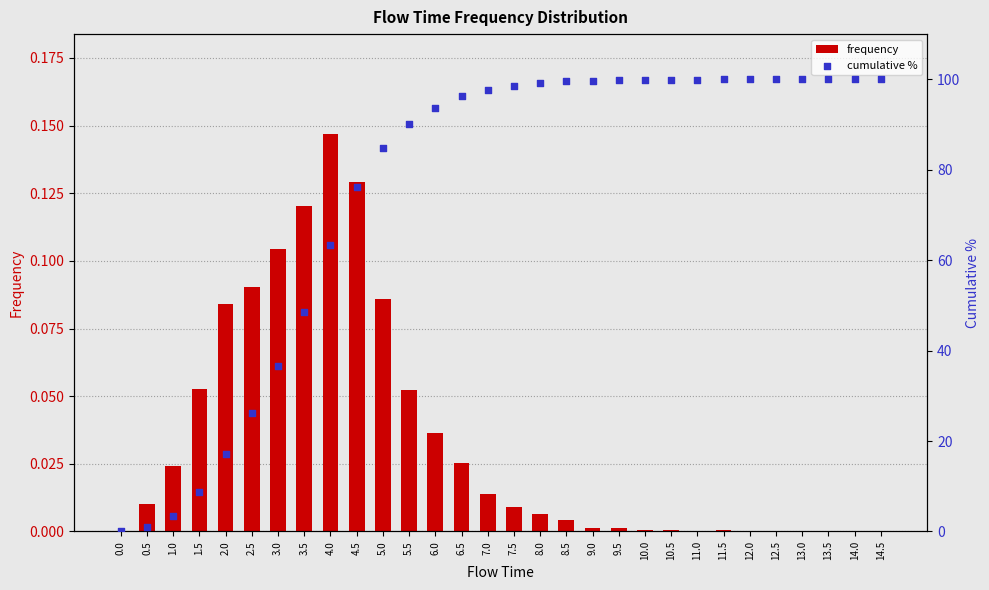

Which series has the largest total across all categories?

cumulative %